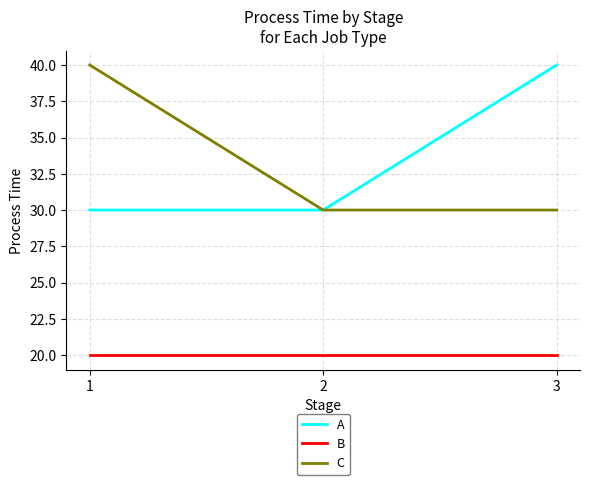

What is the sum of all B values?

60